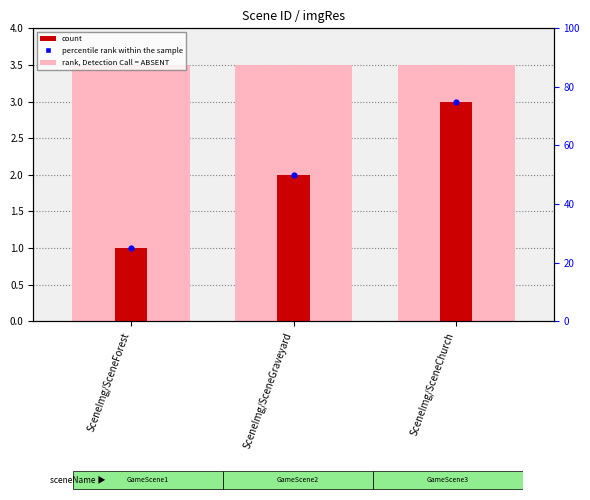

At how many categories does at least one series exceed 25?

2